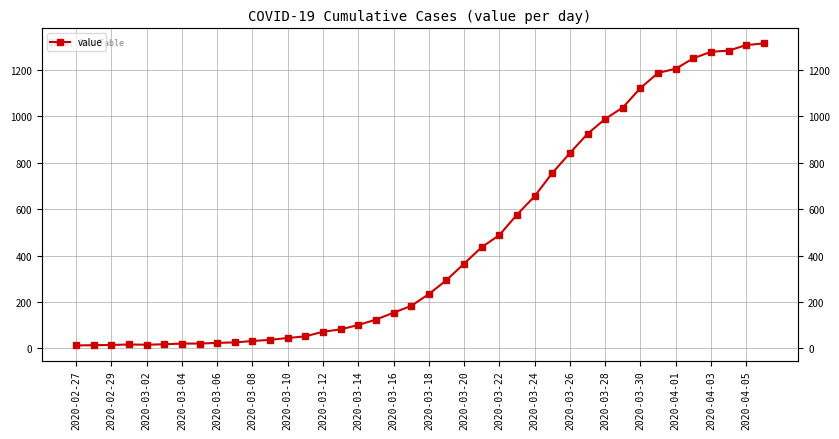

Between 29 and 23, which is larger?

29